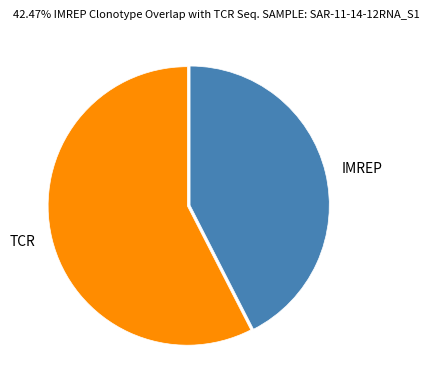

Is there a majority slice in this chart?

Yes